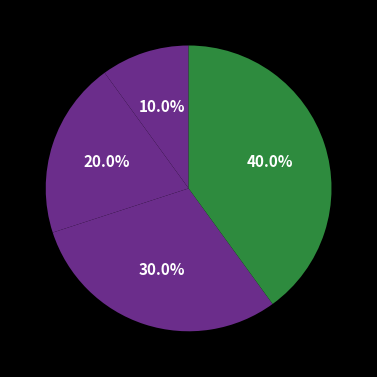

How many slices are in this pie chart?

4